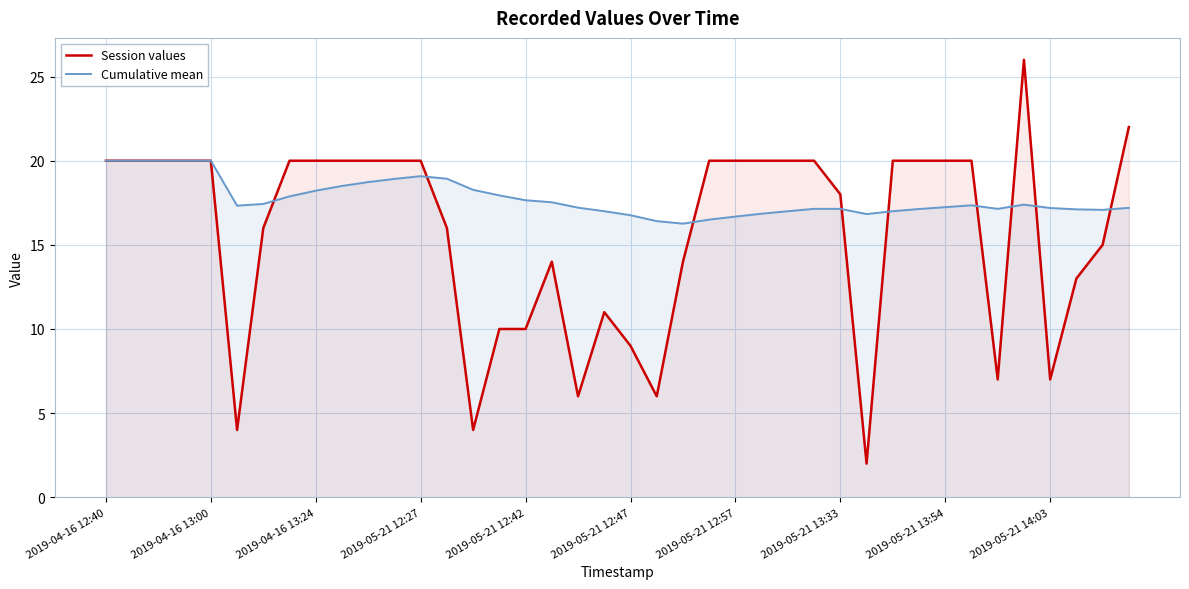

Which series has the widest spread of values?

Session values